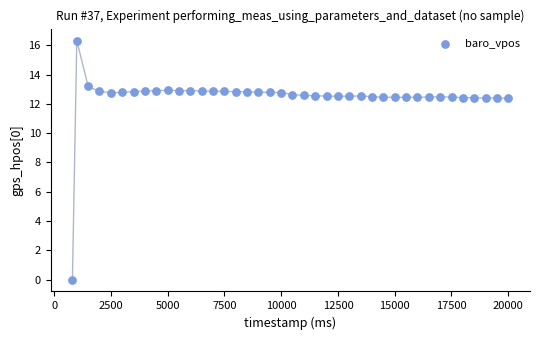

What is the range of X values (max minus min)?

19195.0